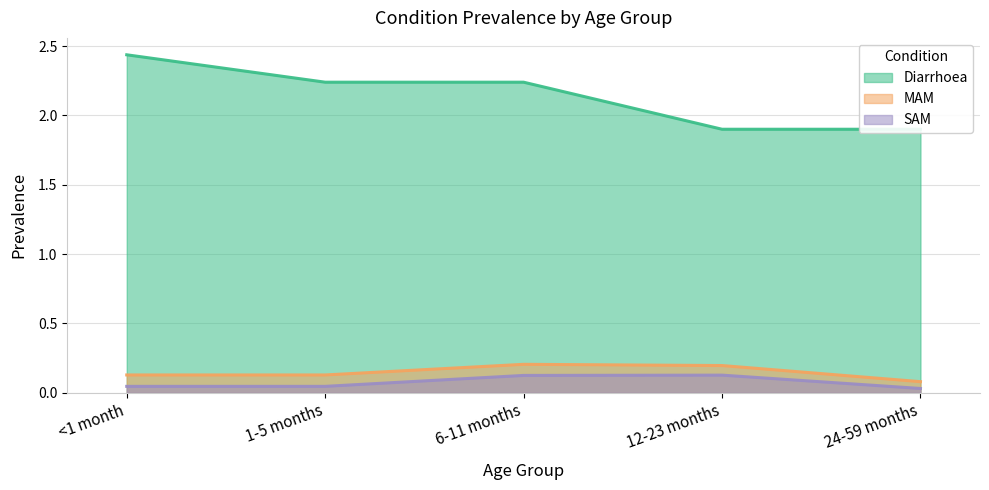

At how many categories does at least one series exceed 1?

5